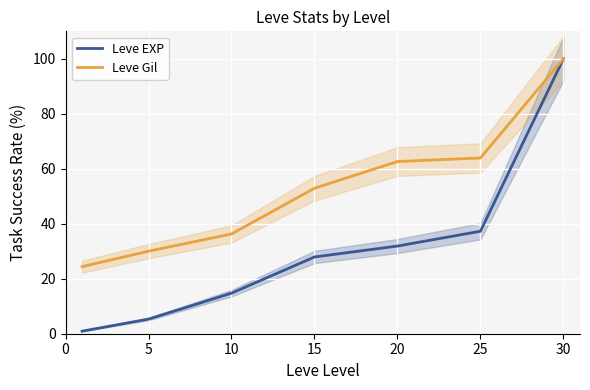

At which label is Leve EXP closest to 50?

25